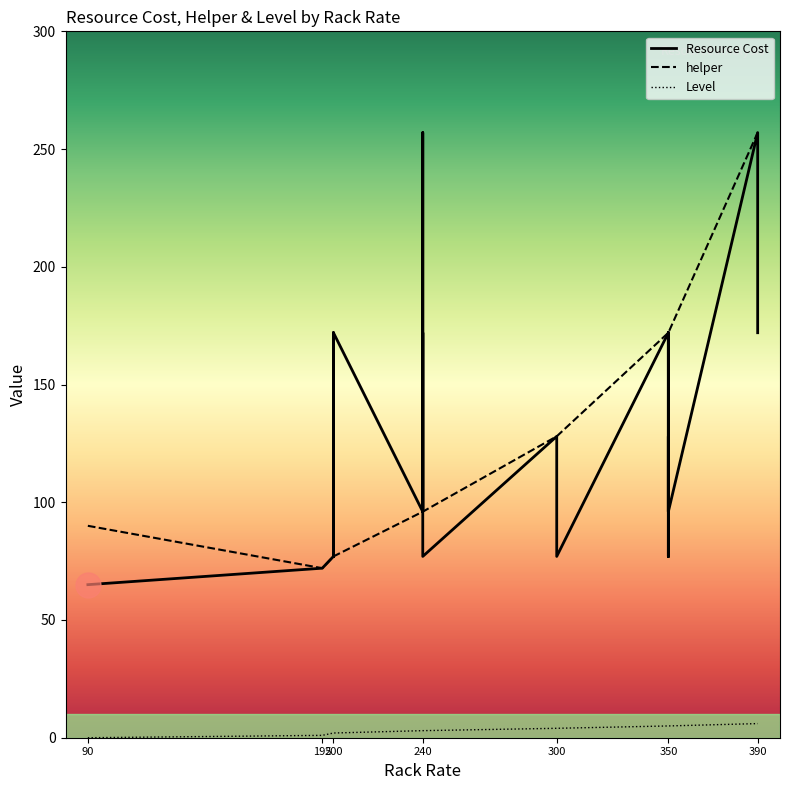

What is the label of the 35th point from the right?

350